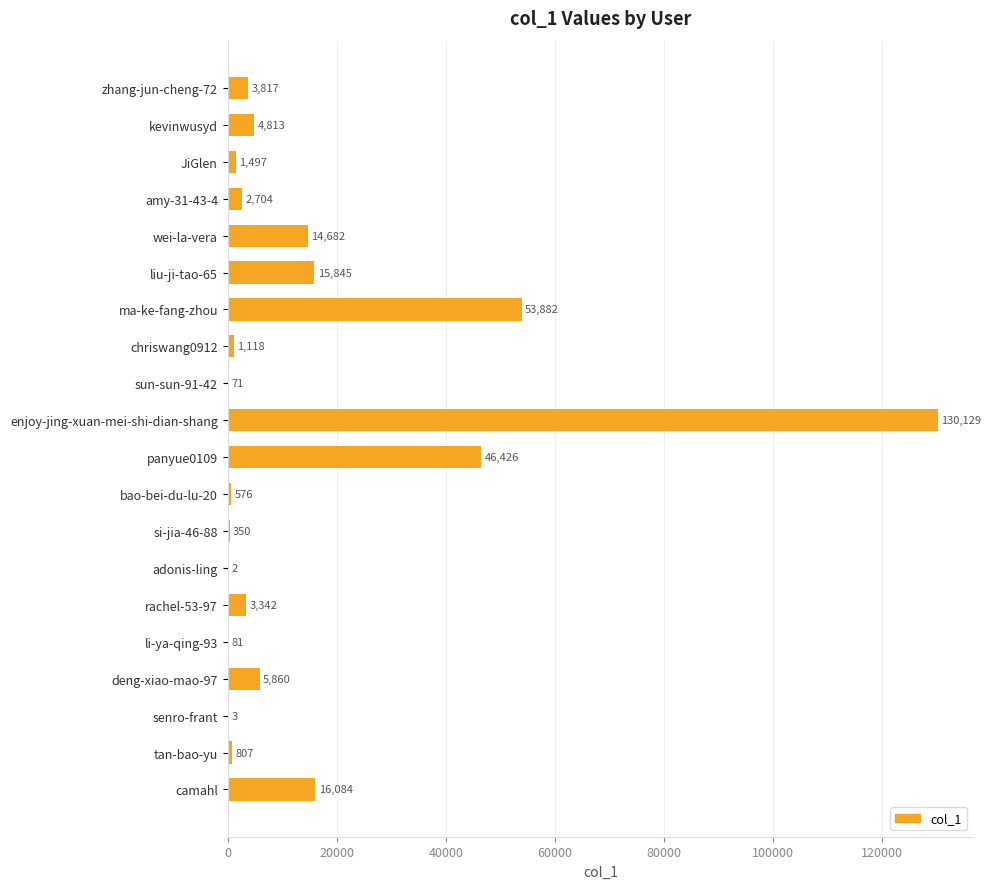

What is the sum of all values?

302089